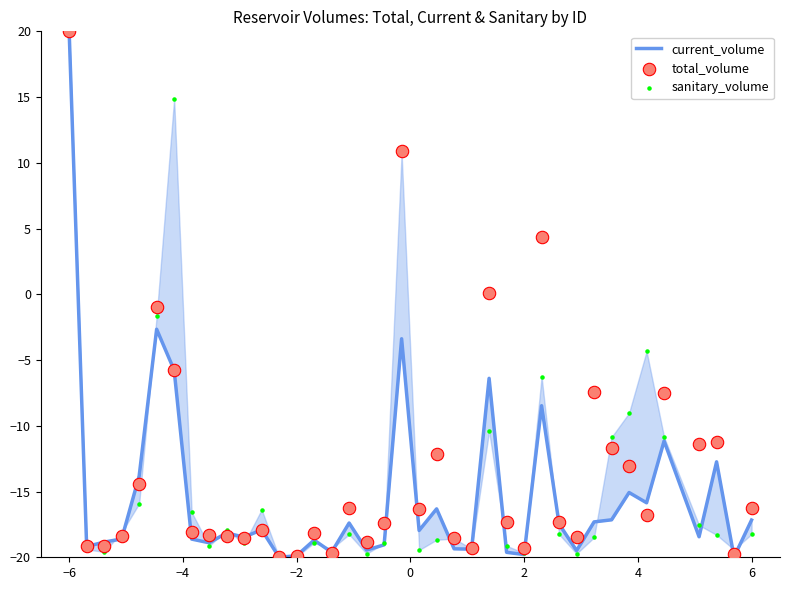

At how many categories does at least one series exceed 15?

1